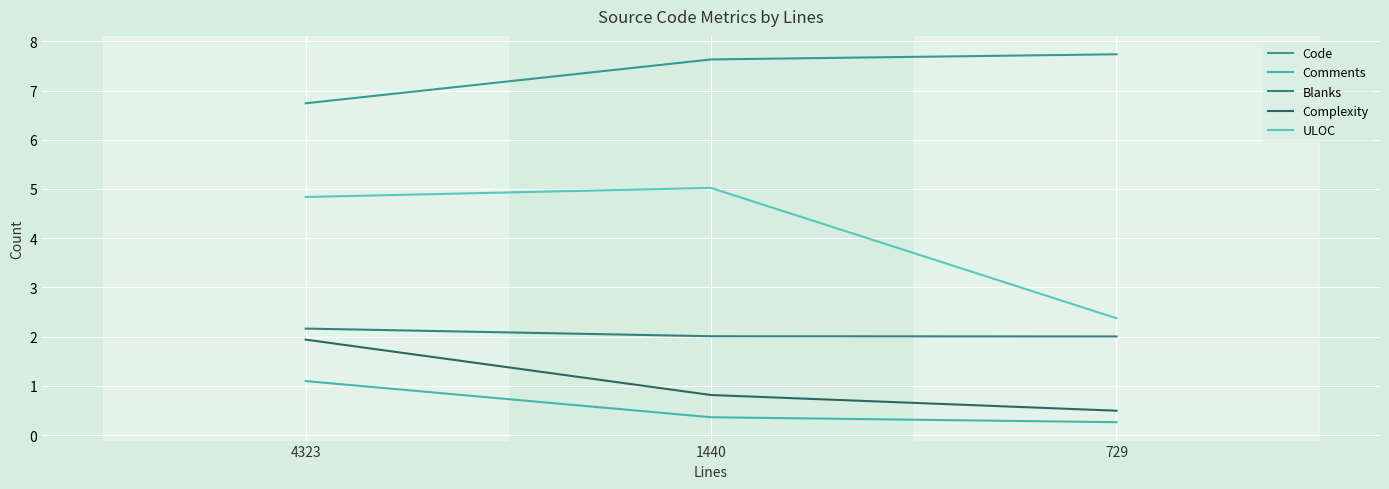

What is the difference between the maximum and minimum values in the Complexity series?

1.4